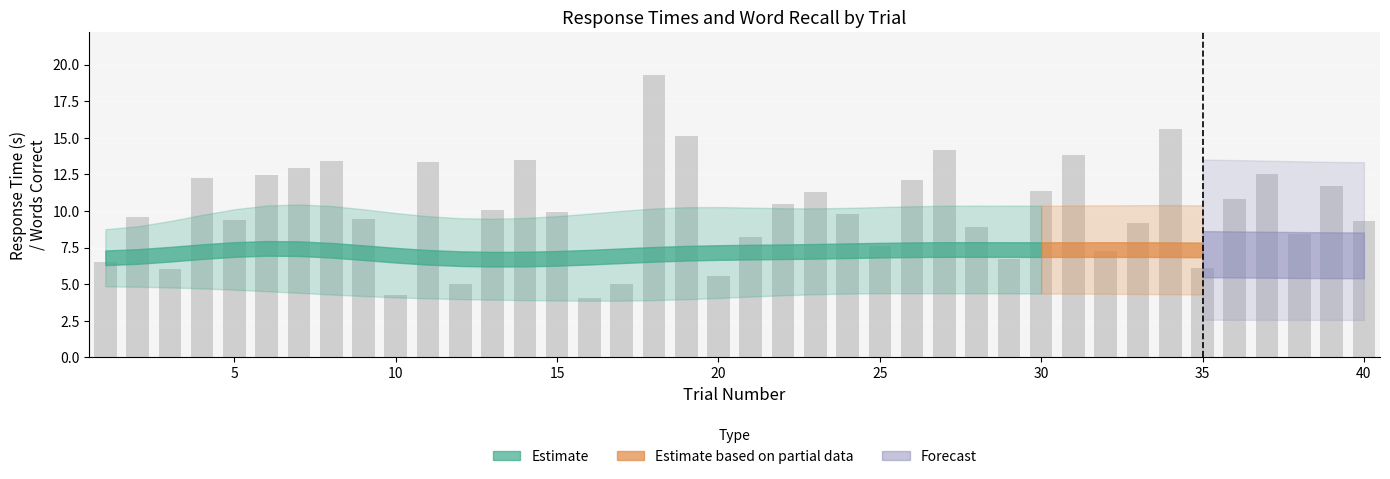

What is the sum of all values?

402.8